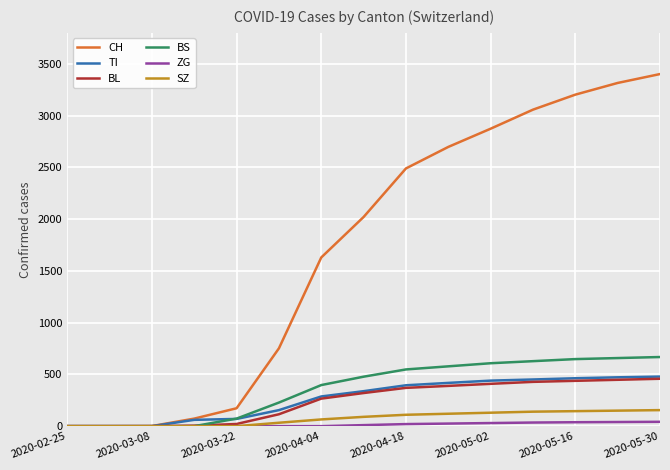

What is the maximum value shown in the chart?

3402